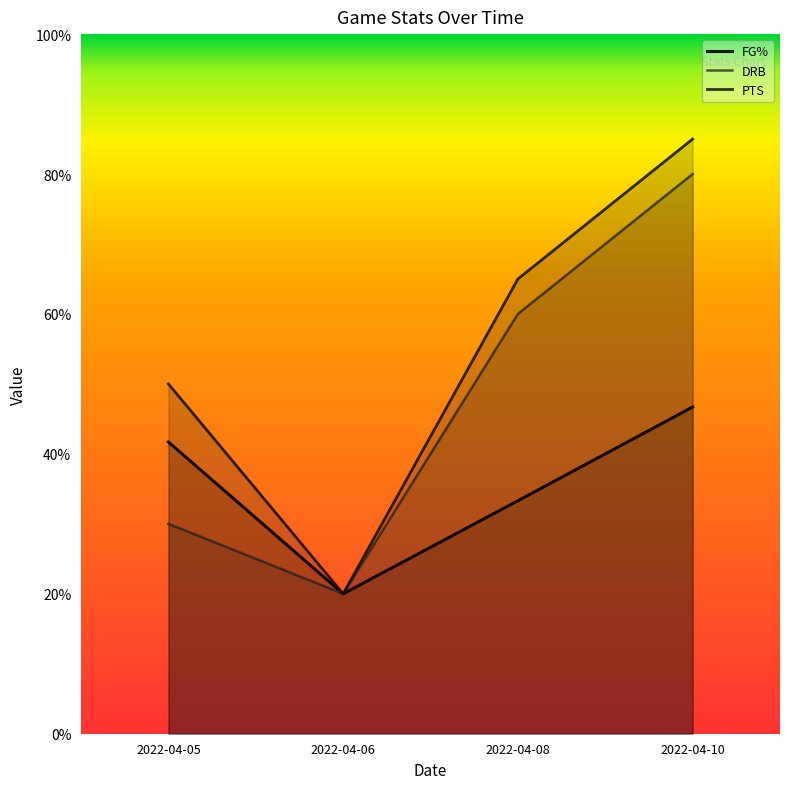

What is the difference between the second highest and minimum values in the FG% series?

21.7